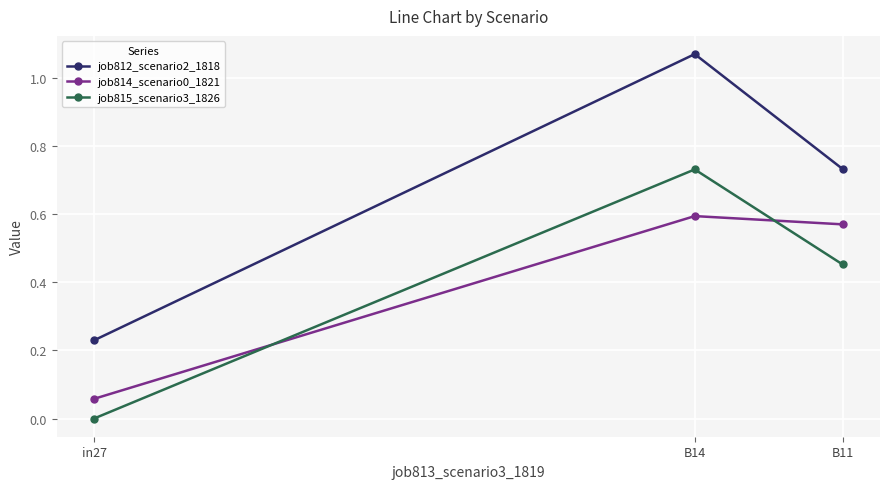

Which series has the largest total across all categories?

job812_scenario2_1818